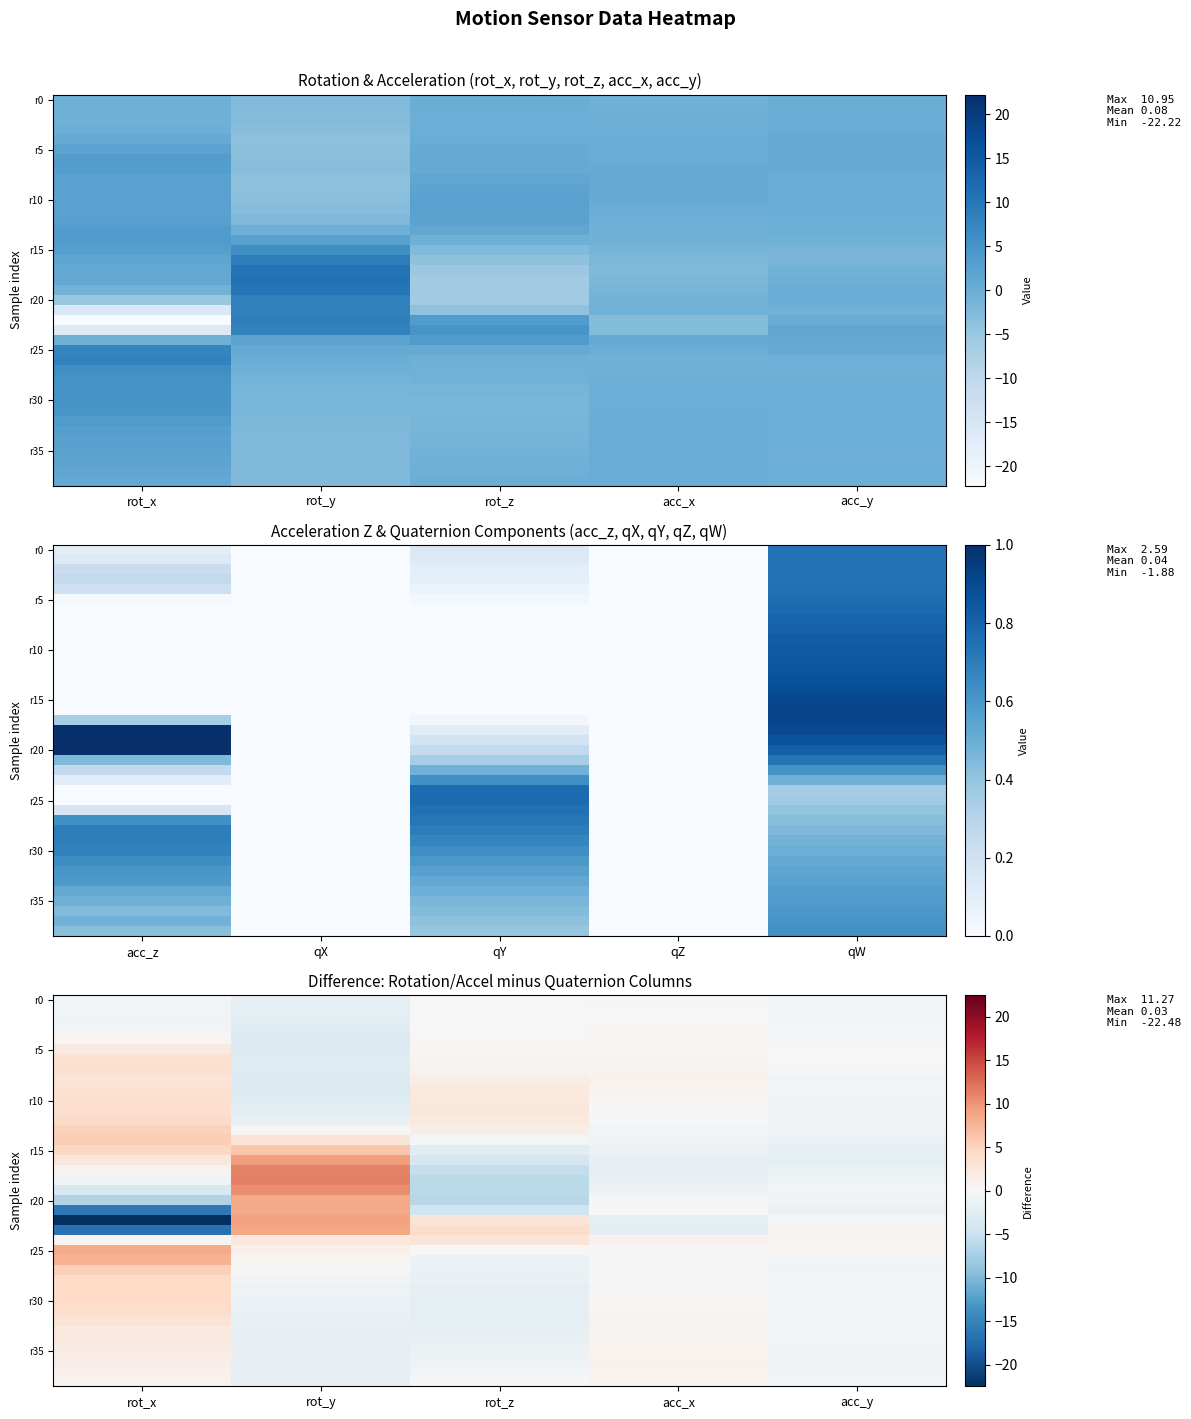

At how many categories does at least one series exceed -21?

5